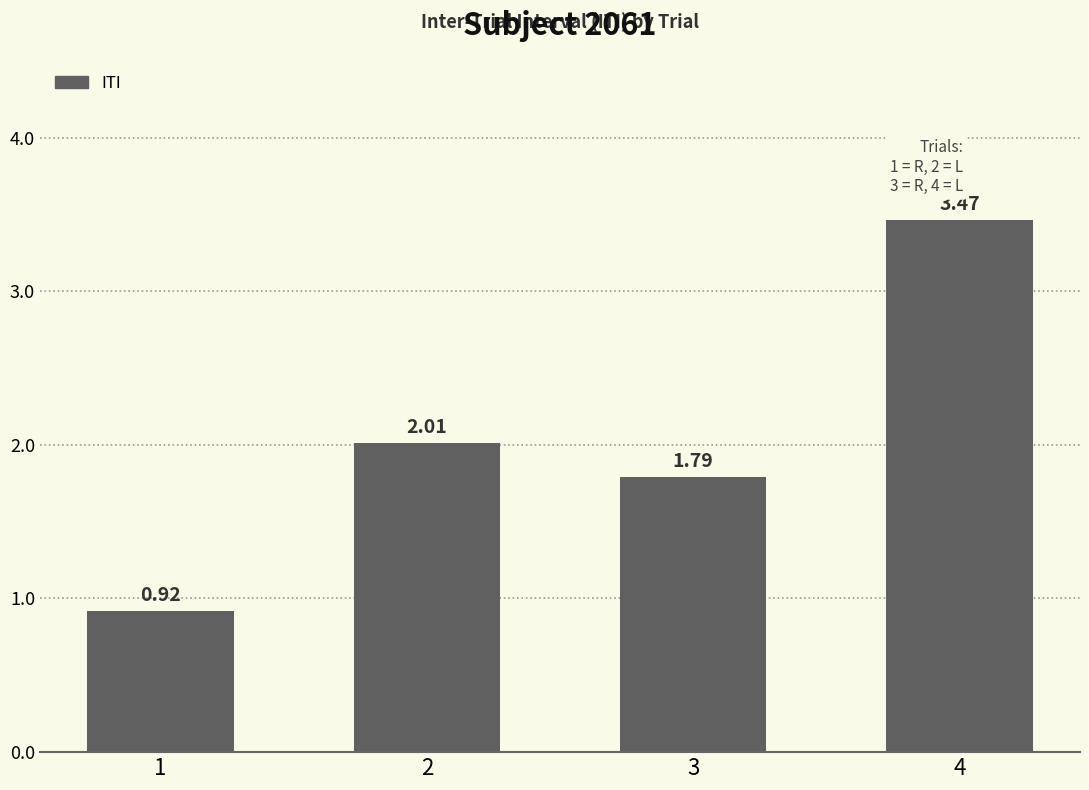

What is the sum of the values at 2 and 4?

5.5